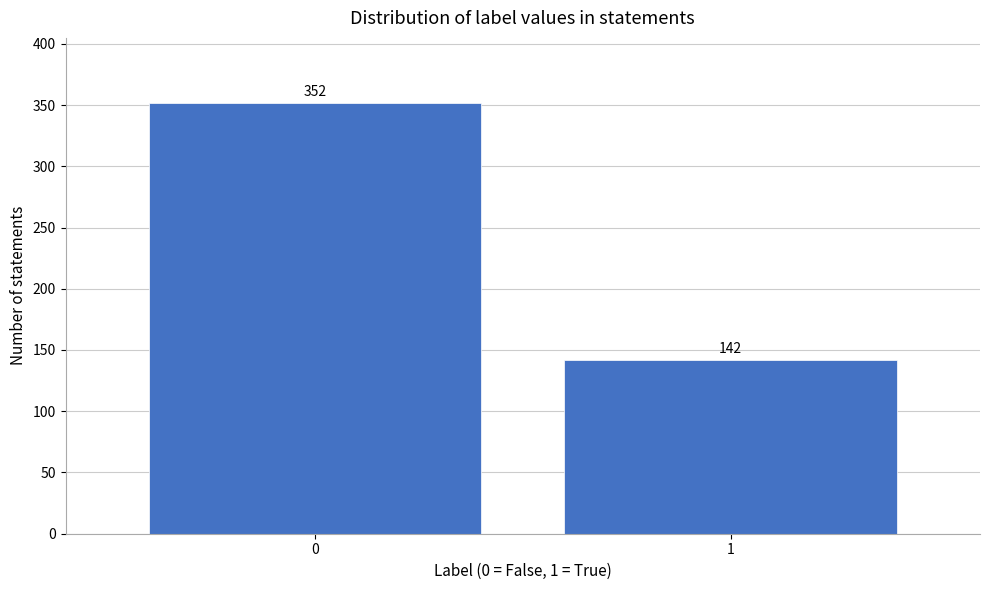

Reading right to left, what are all the values shown in this chart?

1=142	0=352